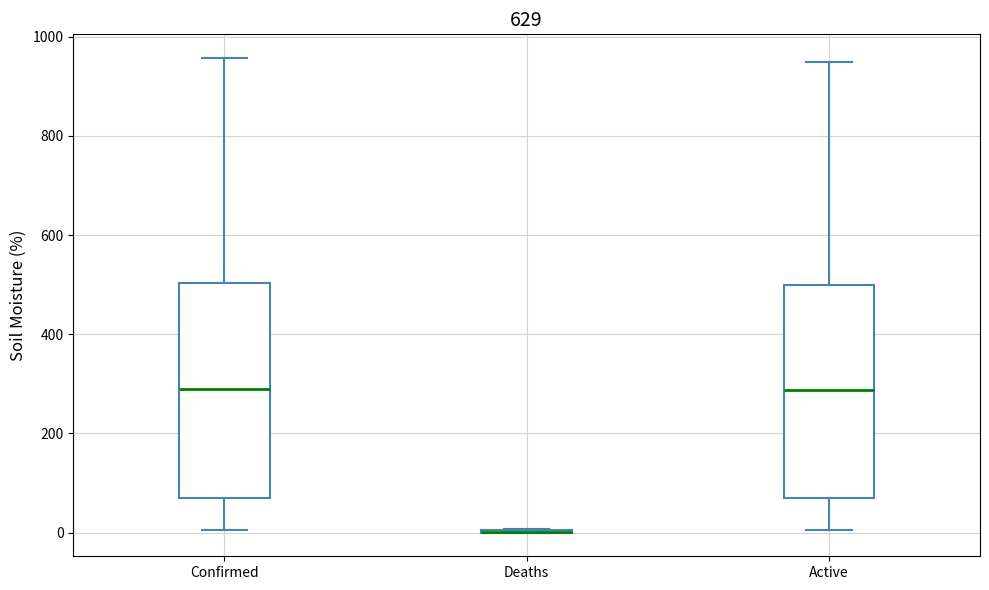

Reading left to right, read every box against the y-axis: the position of its median line, the range the box covers, and the ends of its whiskers. The values are not printed on the chart, so give them approximately, as read against the axis.

Confirmed: median 280, box 80 to 500, whiskers 0 to 960
Deaths: box collapsed to a line at 0, whiskers 0 to 0
Active: median 280, box 80 to 500, whiskers 0 to 960